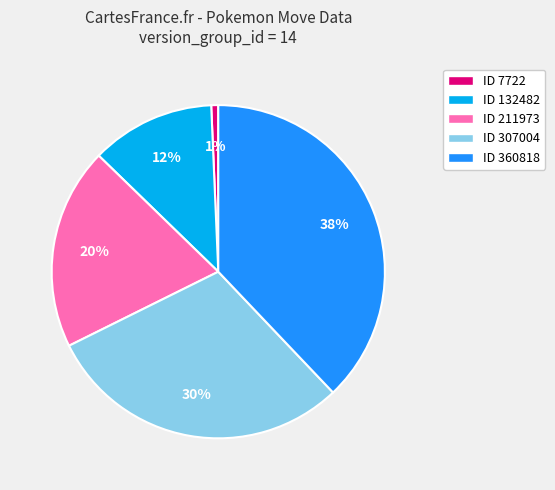

True or false: ID 211973 accounts for 20% of the total.

True